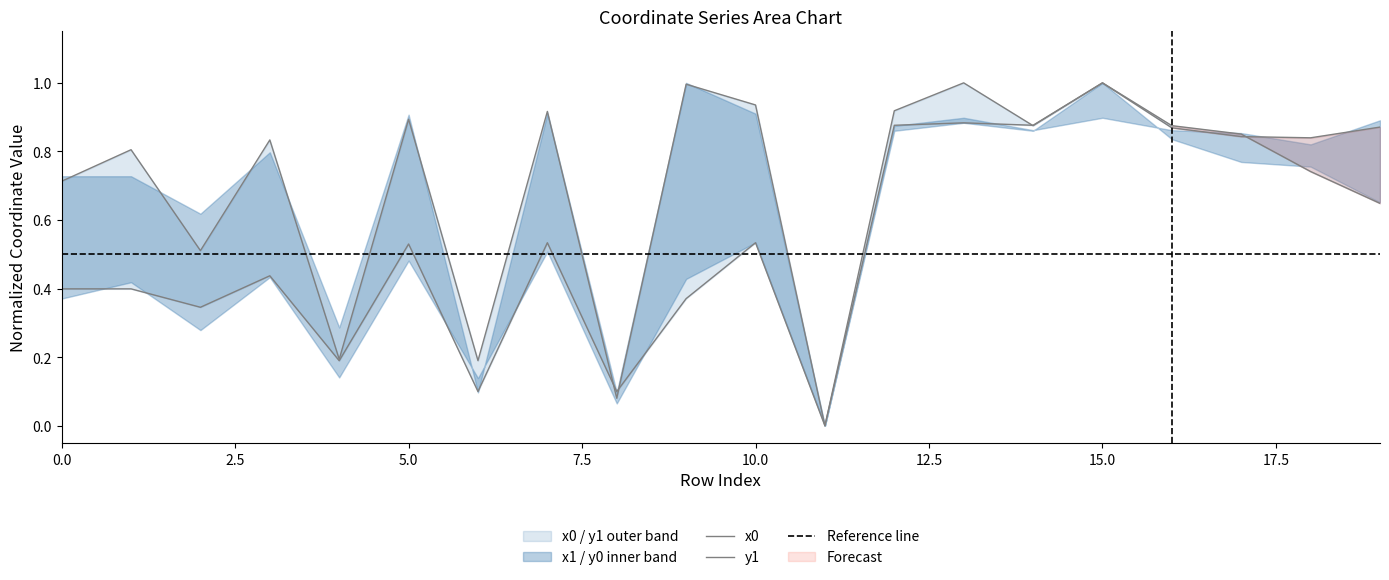

After their last crossing, which series has the higher values: x0 or y0?

y0